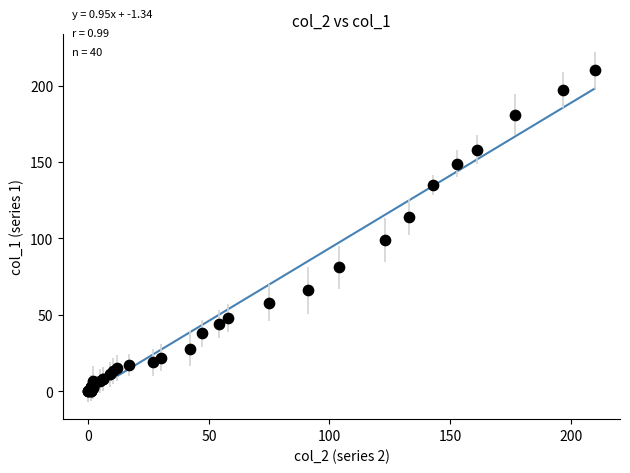

What Y value in the scatter plot is closest to 105?

99